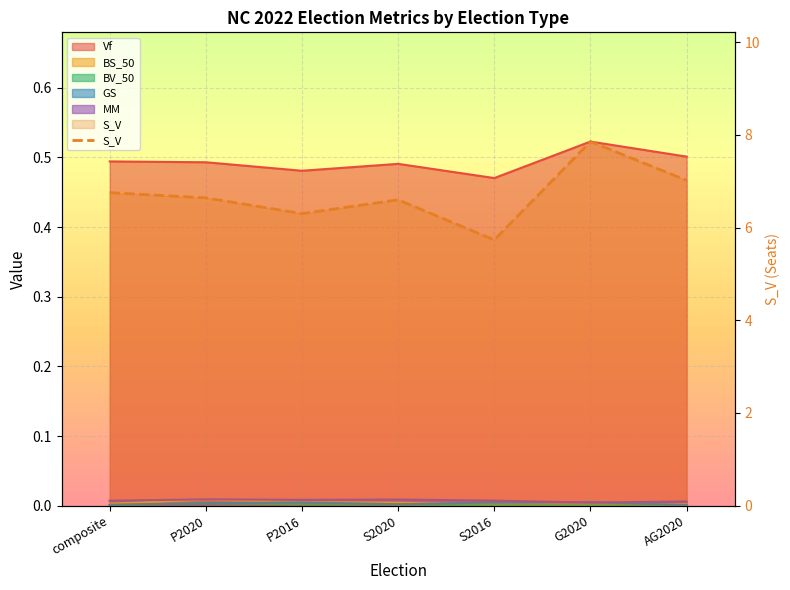

The BS_50 series shows 0.0 at G2020. True or false?

False